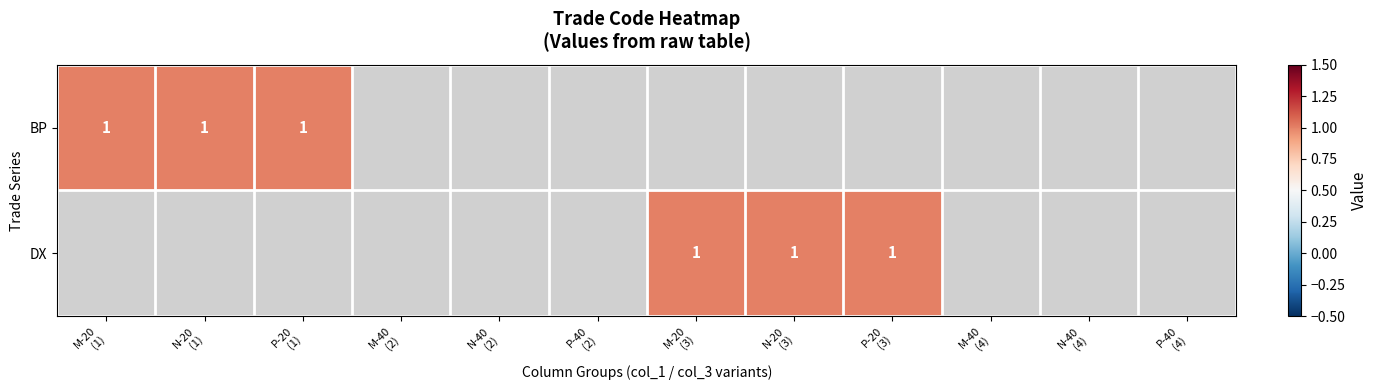

At which category is the sum across all series the highest?

M-20